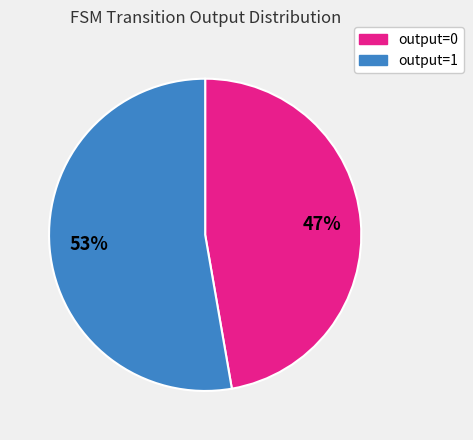

To the nearest percent, what is the combined percentage of output=1 and output=0?

100%